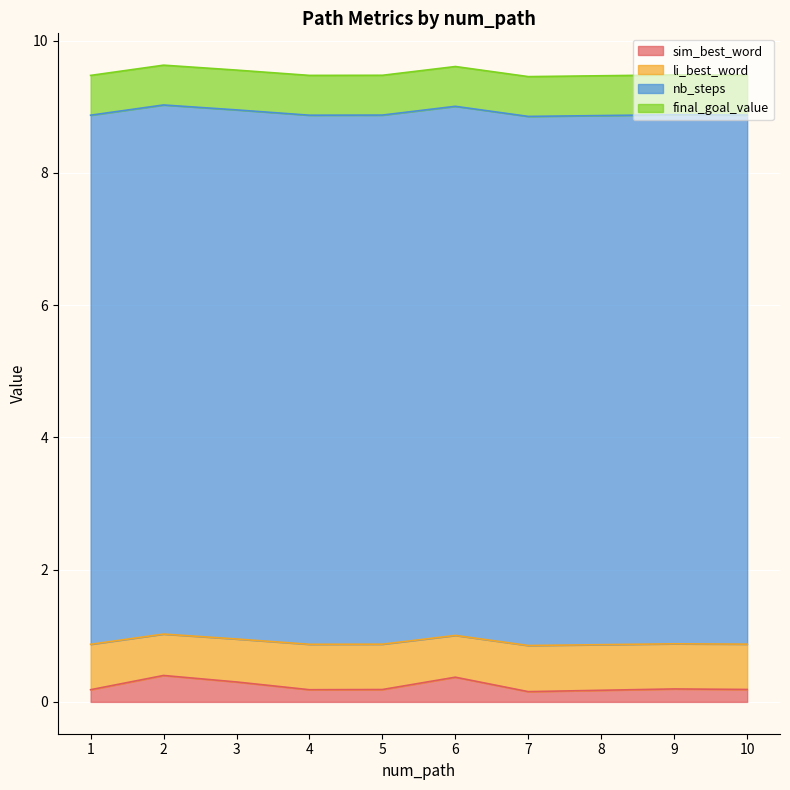

What are all the series names shown in the legend?

sim_best_word, li_best_word, nb_steps, final_goal_value